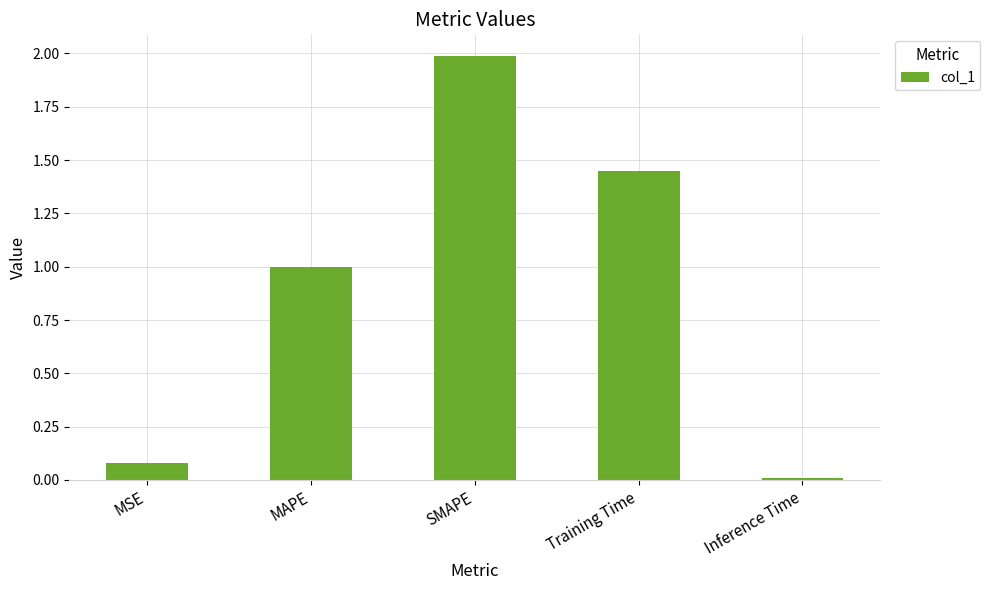

Rank the categories by value from lowest to highest.

Inference Time, MSE, MAPE, Training Time, SMAPE